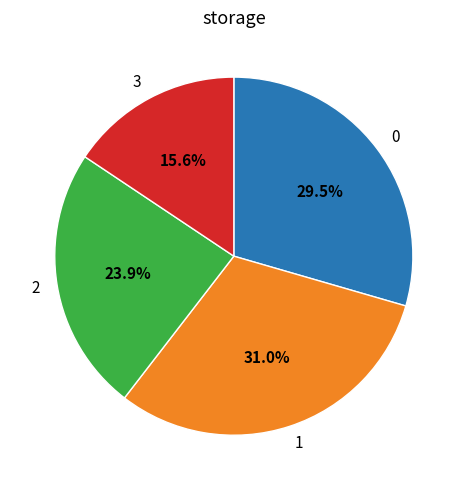

Count the number of slices in the pie.

4